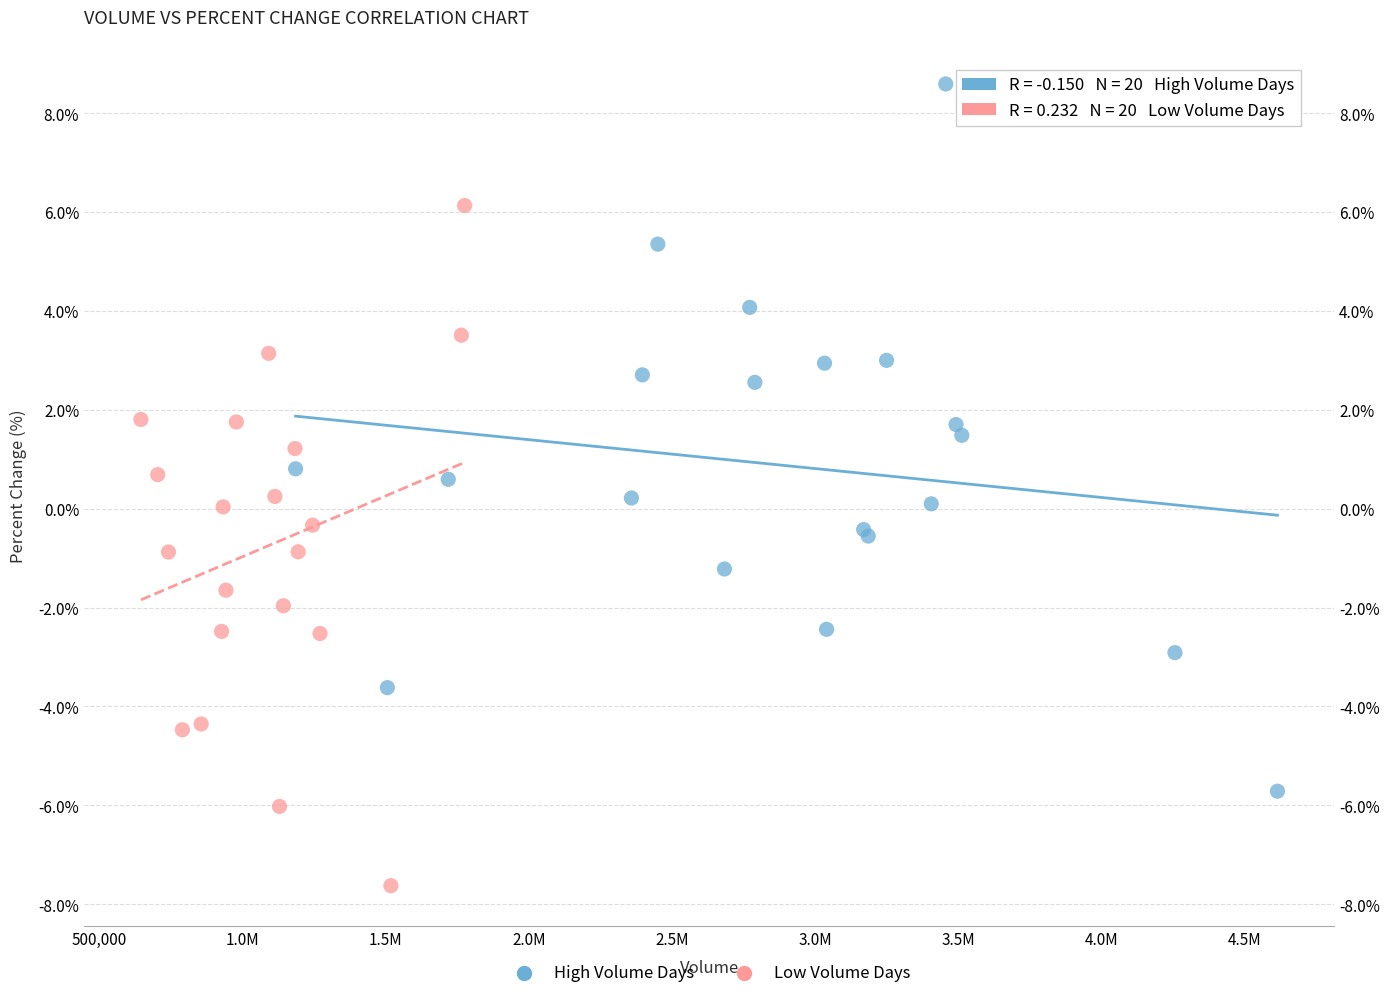

Which series has the widest spread of Y values?

High Volume Days